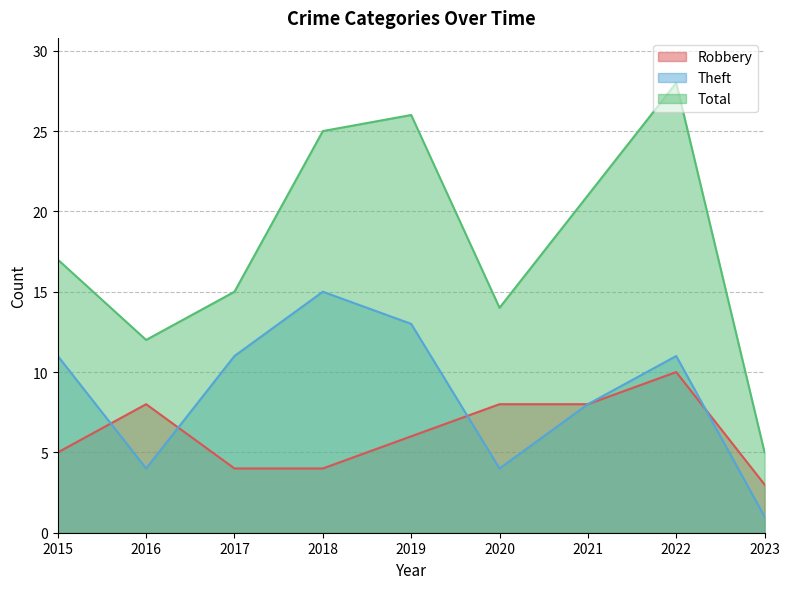

At which label is Theft closest to 8?

2021